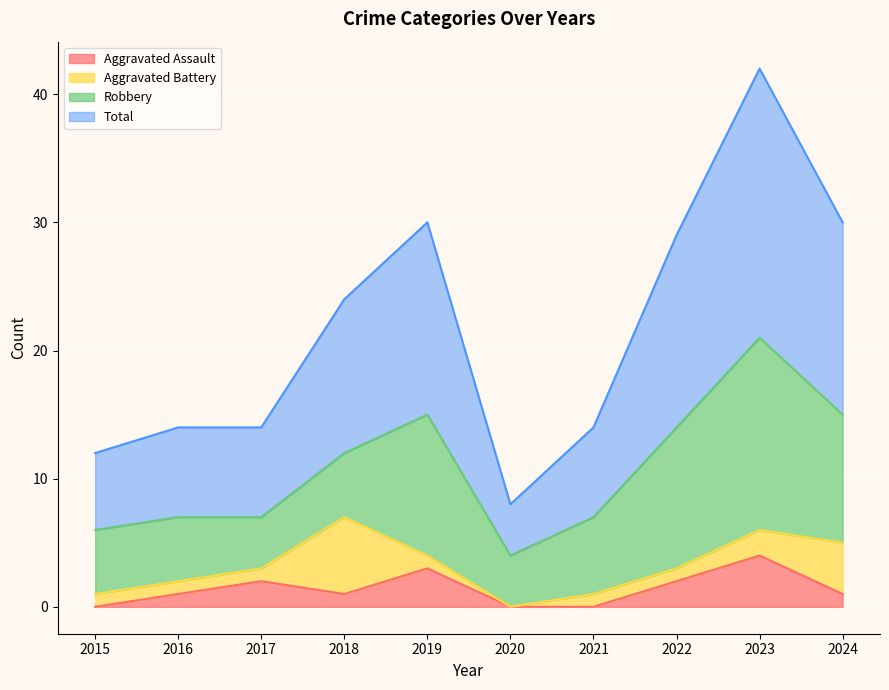

What is the greatest value displayed?

42